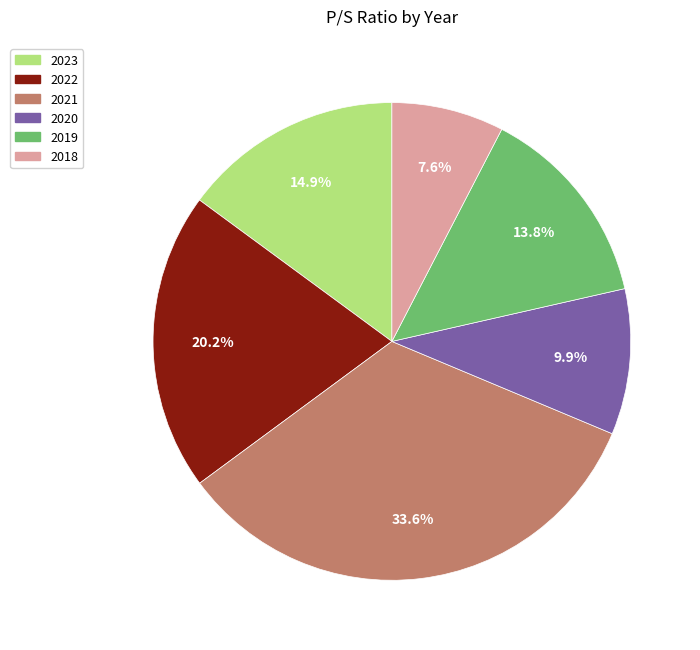

To the nearest percent, what portion does 2018 represent?

8%